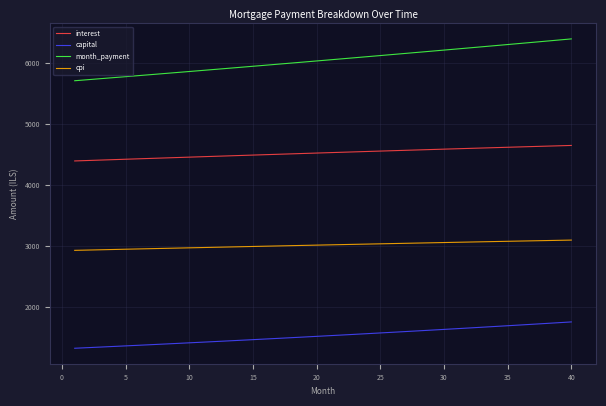

True or false: interest and cpi intersect in this chart.

False